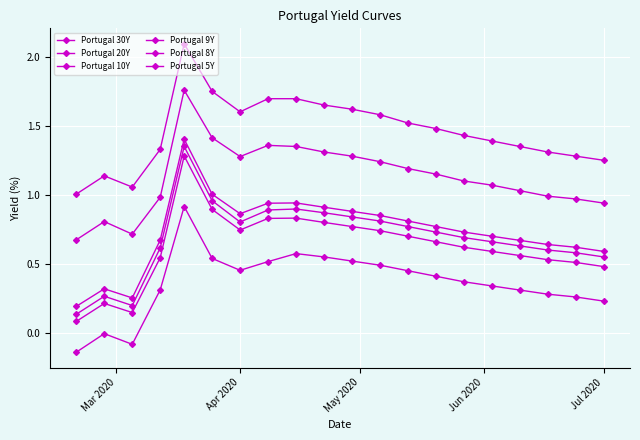

At which category does the chart reach its minimum across all series?

Mar 2020